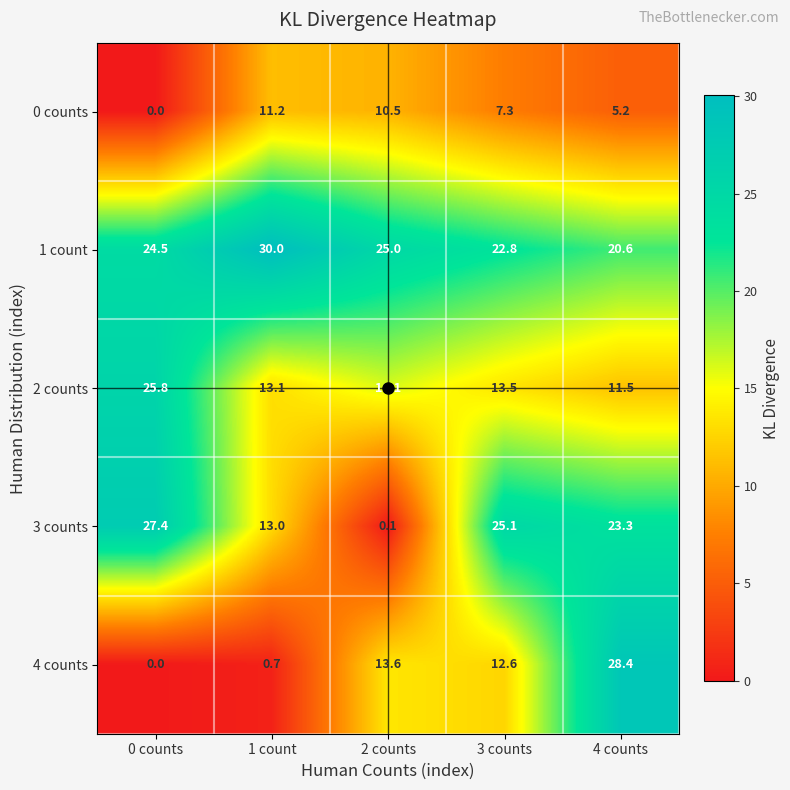

Which series has the largest total across all categories?

1 count